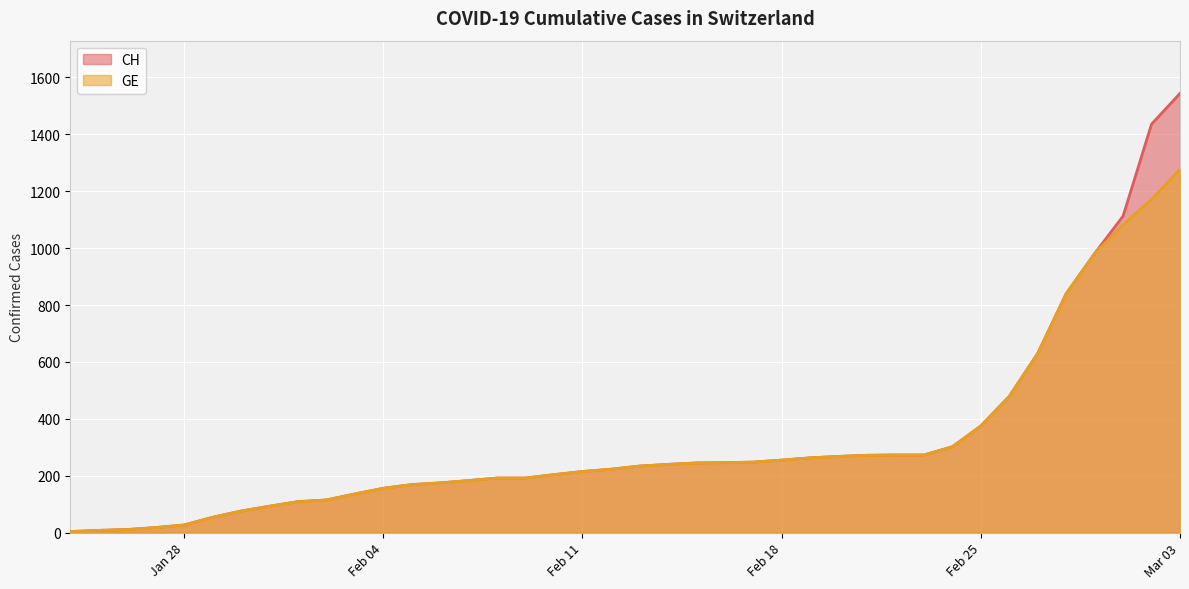

True or false: CH and GE cross at least once.

False